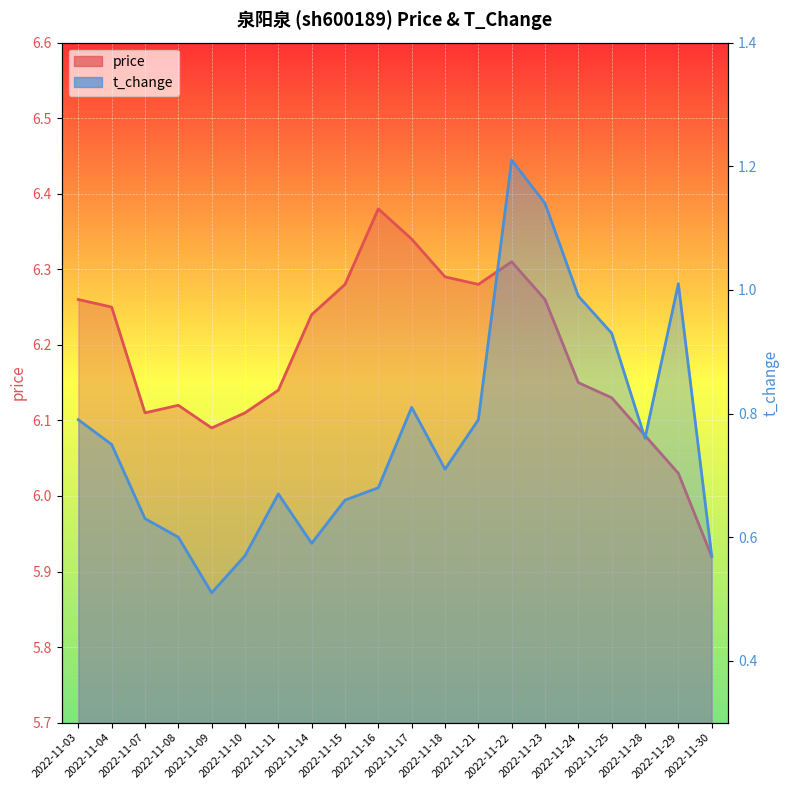

At which category is the sum across all series the highest?

2022-11-22